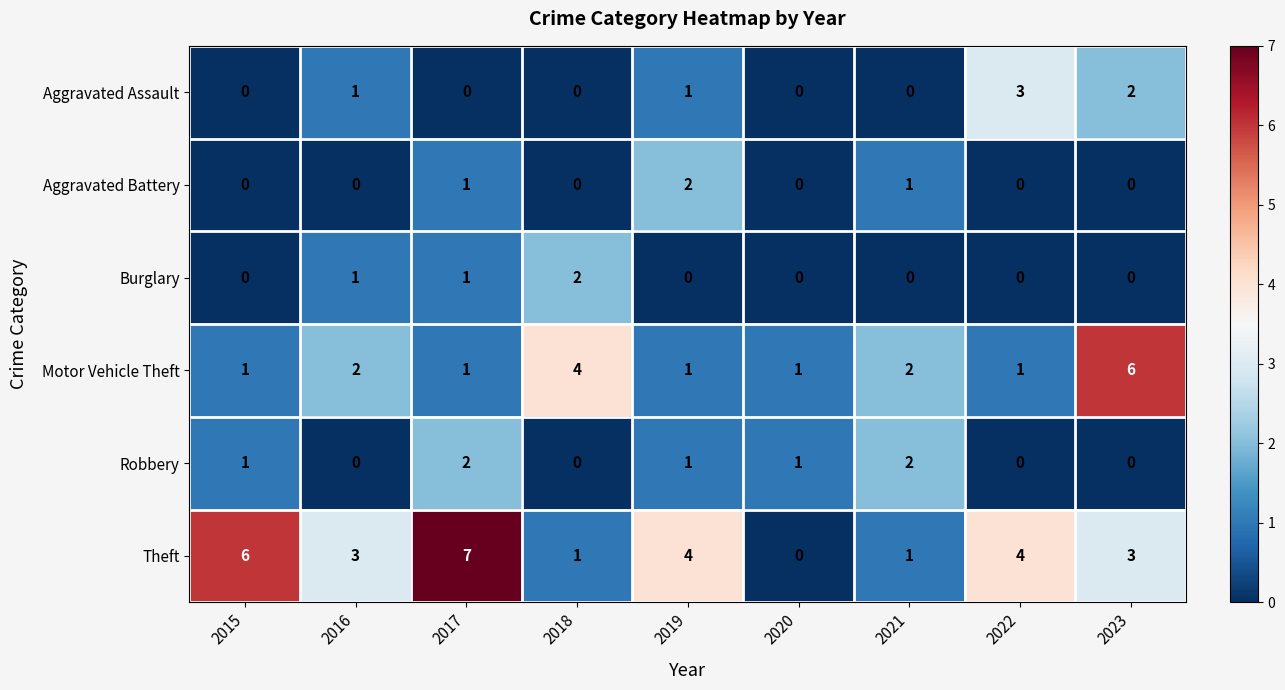

Which series has the largest total across all categories?

Theft